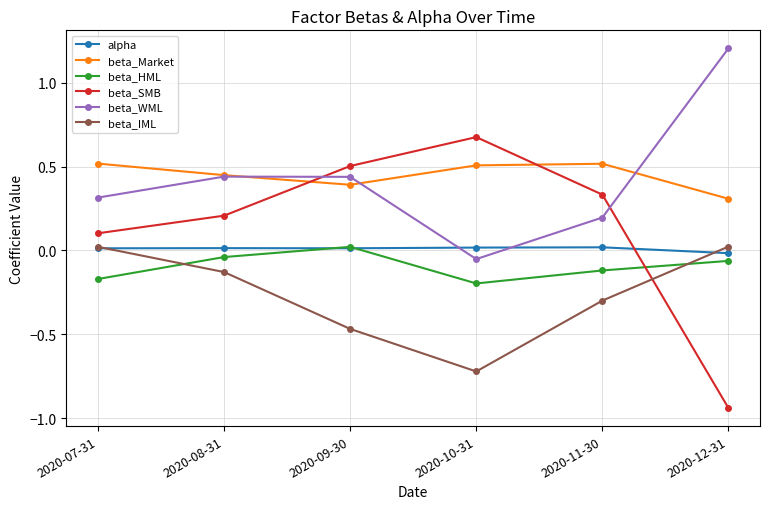

How many positive values does the beta_HML series have?

1